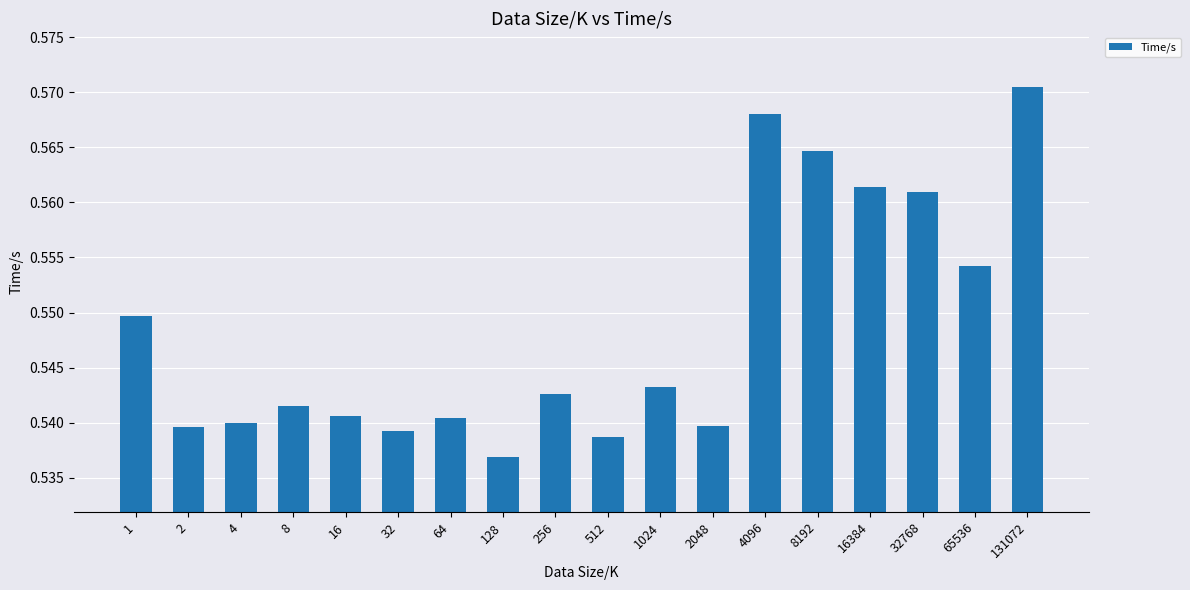

The chart shows a value of 0.8 at 512. True or false?

False